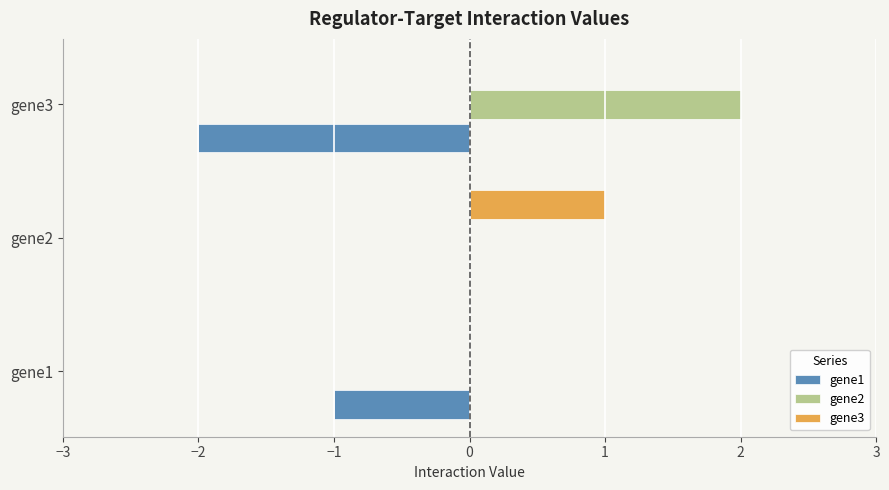

The value of gene3 at gene3 is 0. True or false?

True